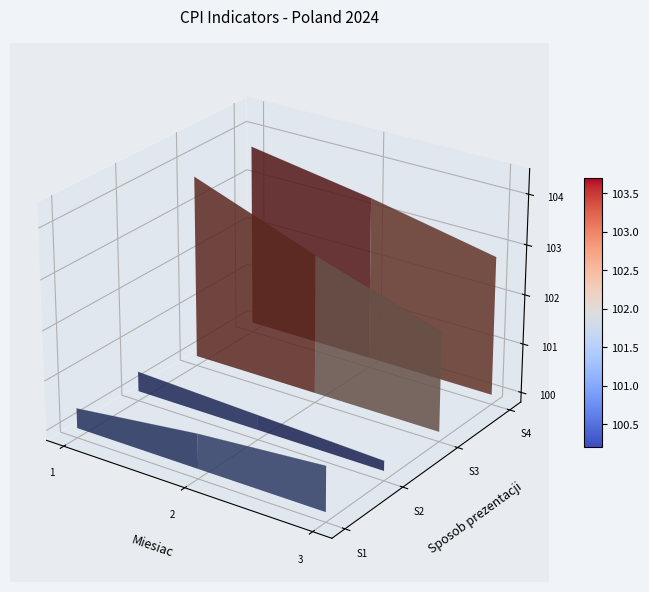

Which series has the largest total across all categories?

Analogiczny miesiac poprzedniego roku